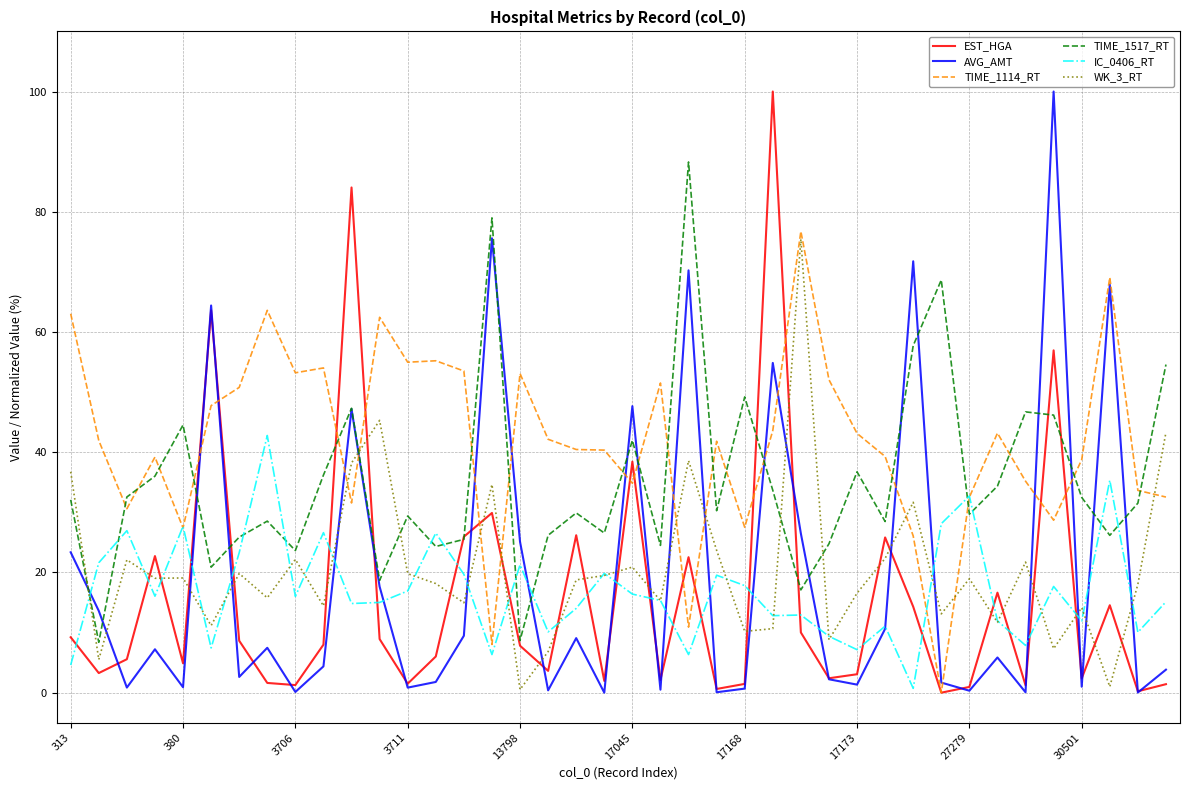

How many interior local valleys does the EST_HGA series have?

13